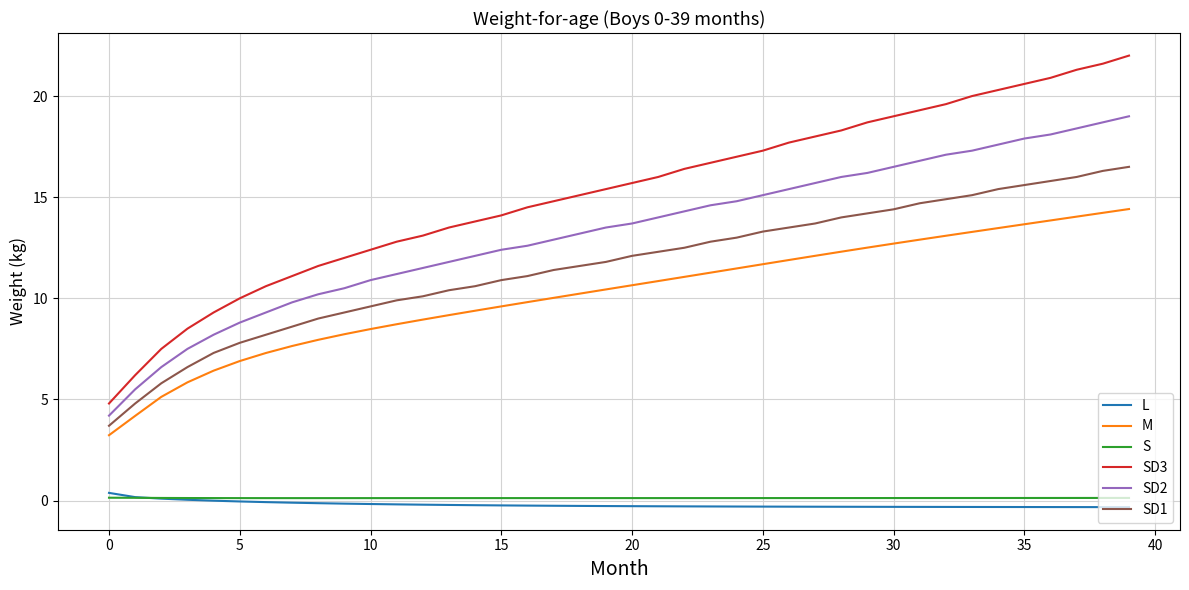

Which series has the widest spread of values?

SD3